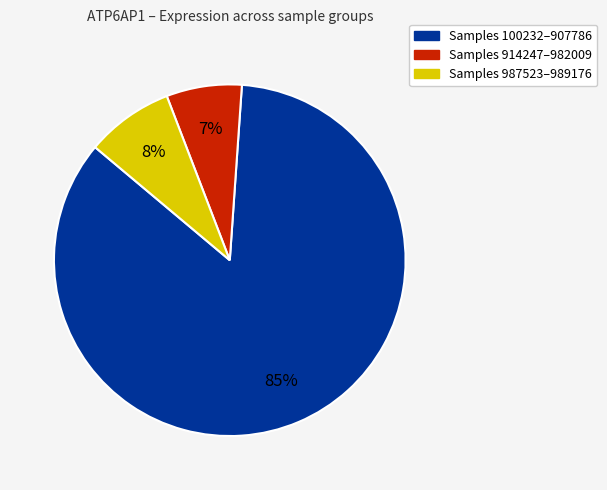

Count the number of slices in the pie.

3